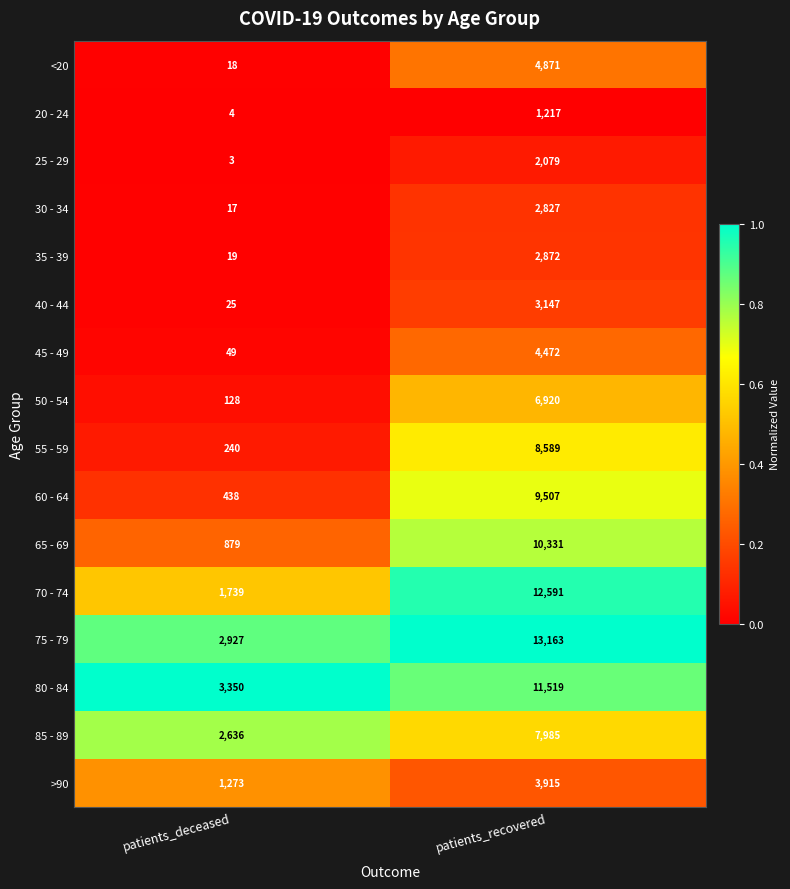

What is the spread (max minus min) of values at patients_recovered?

11946